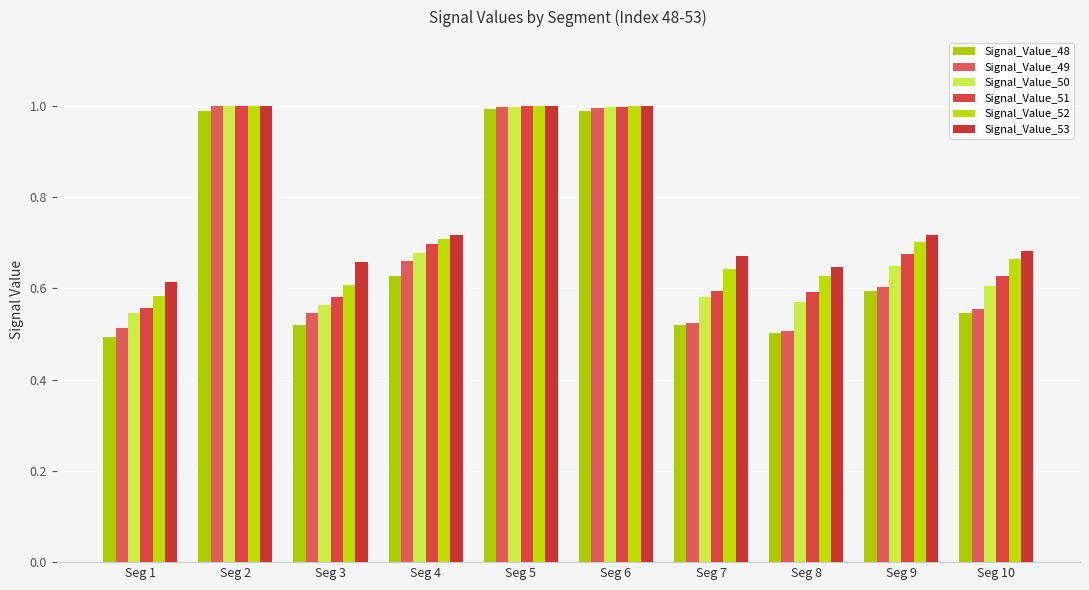

How many bars are there in each group?

6